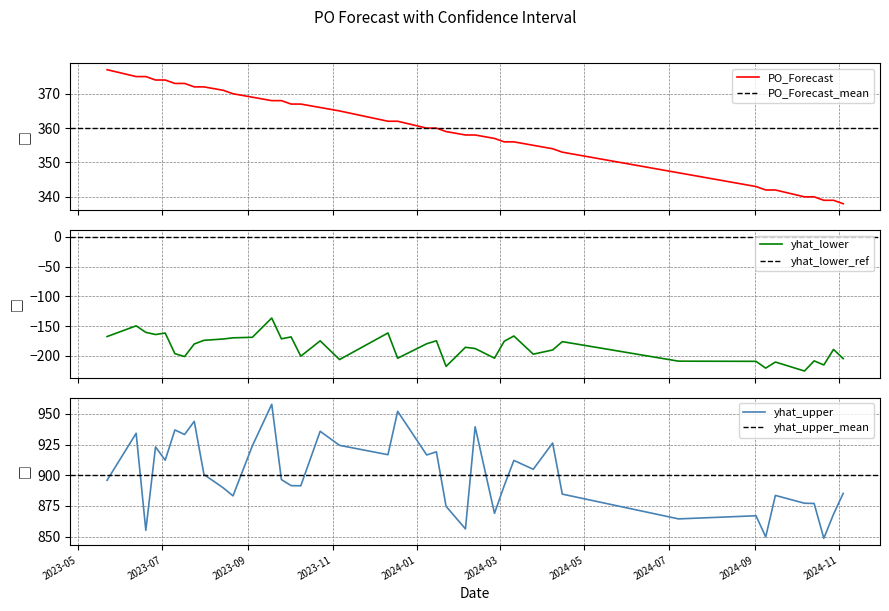

At which label is yhat_upper closest to 903?

2024-03-25